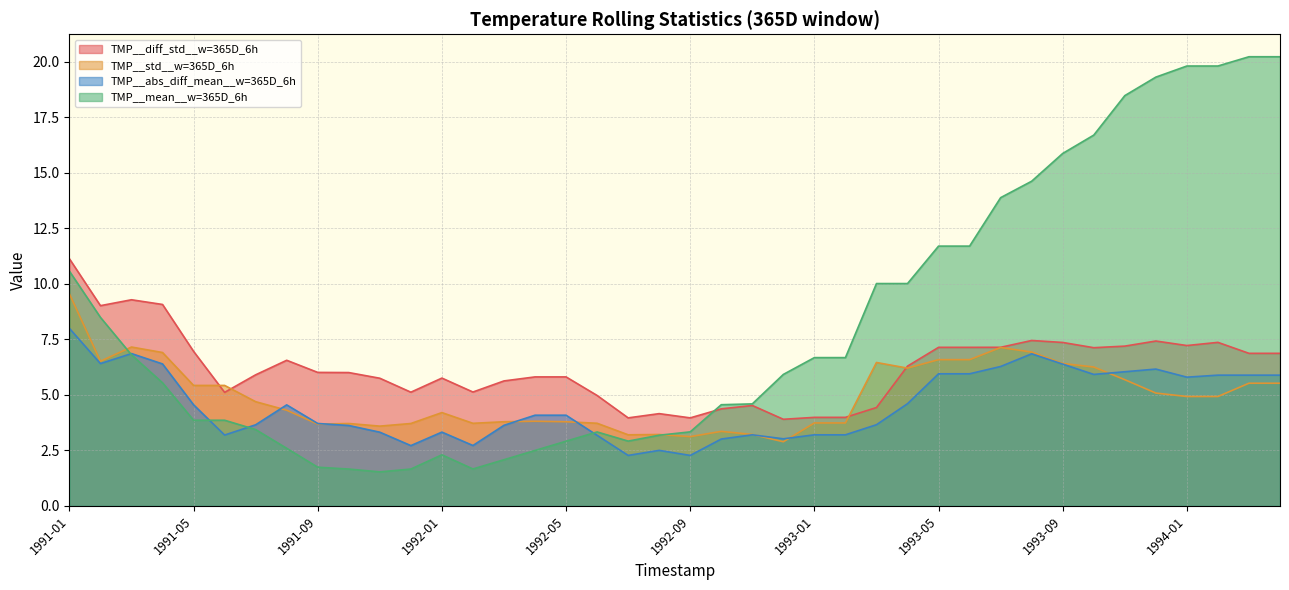

The TMP__std__w=365D_6h series shows 4.2 at 1992-01. True or false?

True